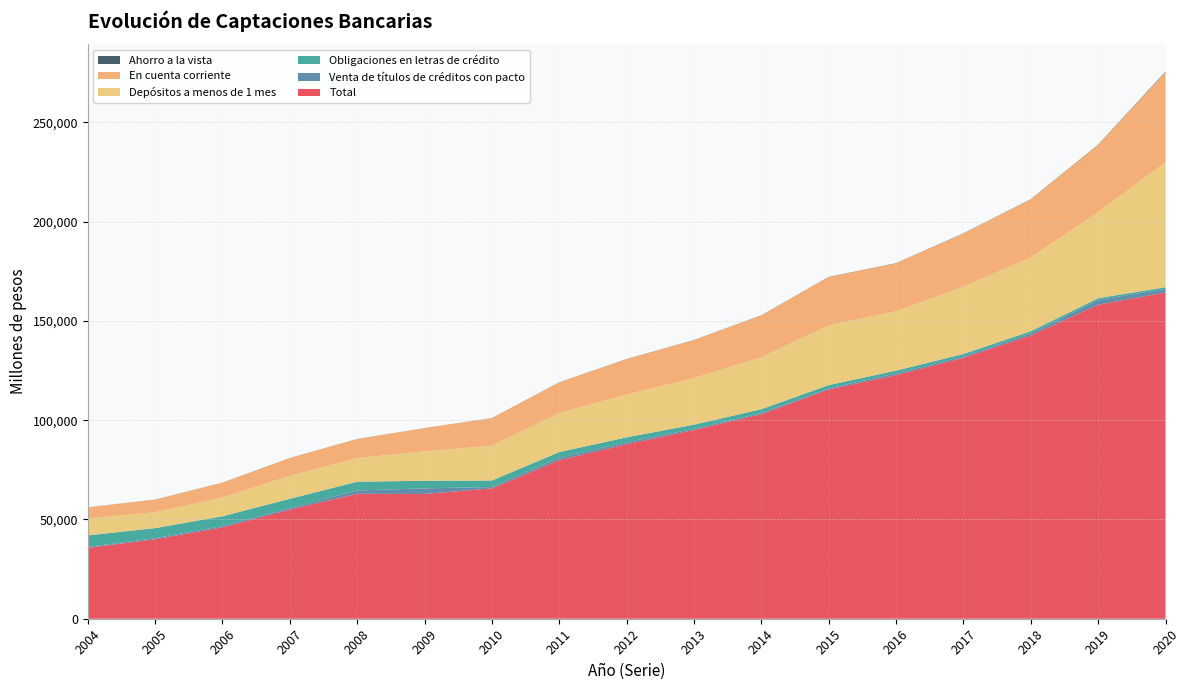

Reading right to left, extract all data points from this chart.

Total: 2020=164320	2019=158161	2018=142693	2017=131421	2016=122747	2015=115477	2014=103013	2013=95077	2012=87900	2011=79906	2010=65662	2009=62845	2008=62946	2007=54971	2006=46045	2005=40020	2004=35736
Venta de títulos de créditos con pacto: 2020=1898	2019=2355	2018=1076	2017=736	2016=812	2015=582	2014=644	2013=577	2012=1016	2011=1198	2010=674	2009=2825	2008=1668	2007=733	2006=722	2005=543	2004=412
Obligaciones en letras de crédito: 2020=807	2019=943	2018=1065	2017=1219	2016=1429	2015=1633	2014=1887	2013=2112	2012=2467	2011=2859	2010=3289	2009=3815	2008=4417	2007=4712	2006=4851	2005=5095	2004=5820
Depósitos a menos de 1 mes: 2020=62897	2019=43386	2018=37148	2017=33850	2016=29881	2015=30126	2014=26168	2013=23441	2012=21585	2011=19613	2010=17556	2009=14819	2008=11892	2007=11518	2006=9498	2005=8017	2004=8502
En cuenta corriente: 2020=45336	2019=33847	2018=29188	2017=26787	2016=24151	2015=24294	2014=21064	2013=19128	2012=17787	2011=15473	2010=13815	2009=11666	2008=9579	2007=8975	2006=7389	2005=6286	2004=5610
Ahorro a la vista: 2020=295	2019=161	2018=134	2017=119	2016=107	2015=101	2014=93	2013=86	2012=80	2011=74	2010=72	2009=62	2008=56	2007=64	2006=60	2005=55	2004=52